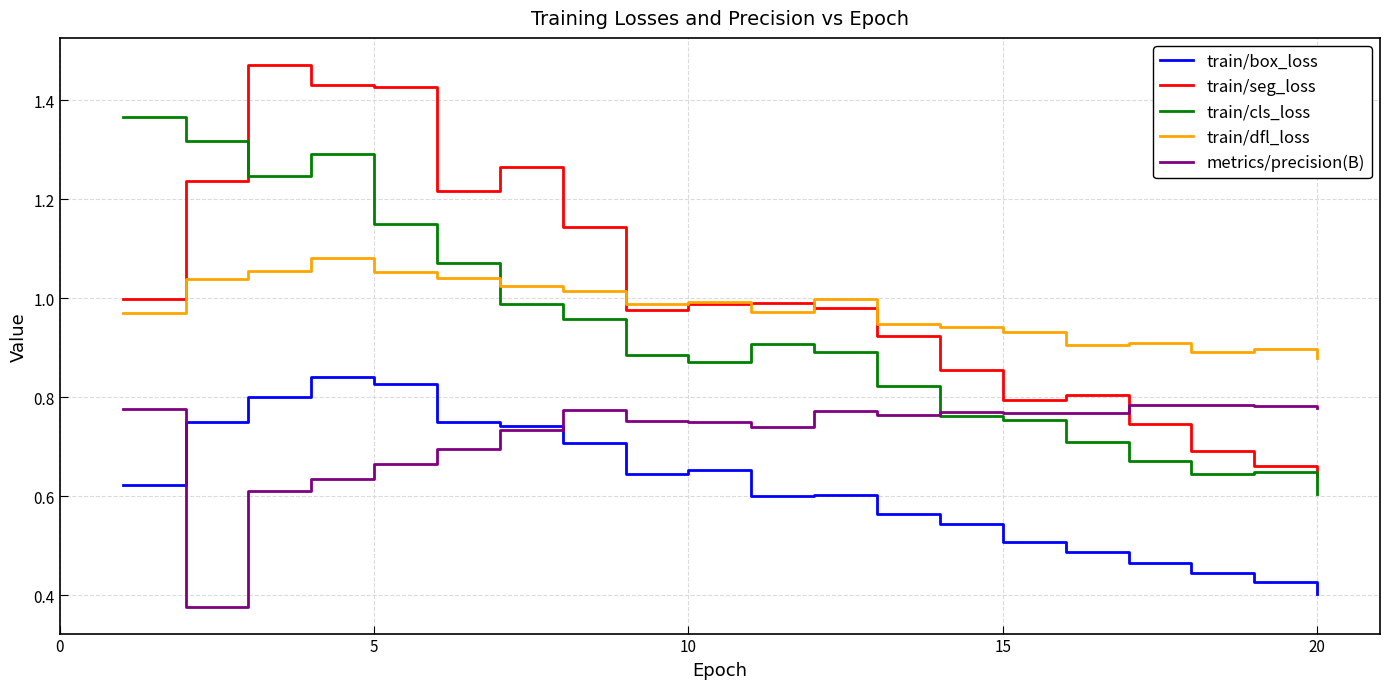

List the series in order of their peak value, lowest first.

metrics/precision(B), train/box_loss, train/dfl_loss, train/cls_loss, train/seg_loss